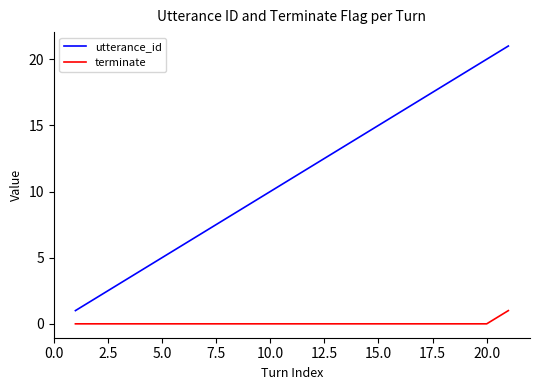

Reading left to right, what are all the values shown in this chart?

utterance_id: 1	2	3	4	5	6	7	8	9	10	11	12	13	14	15	16	17	18	19	20	21
terminate: 0	0	0	0	0	0	0	0	0	0	0	0	0	0	0	0	0	0	0	0	1